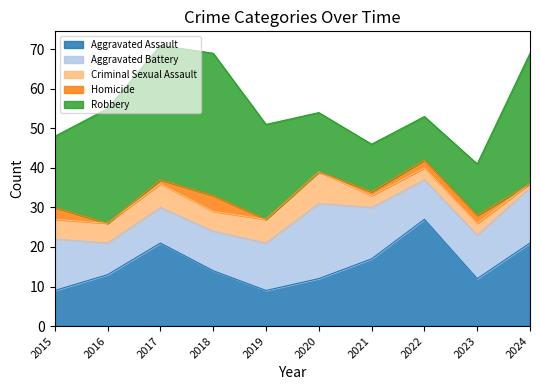

How many data points in Aggravated Assault are less than 14?

5